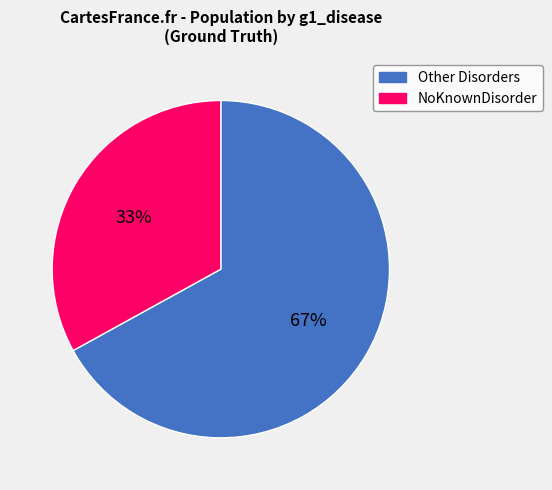

Combined, do Other Disorders and NoKnownDisorder account for over 50%?

Yes